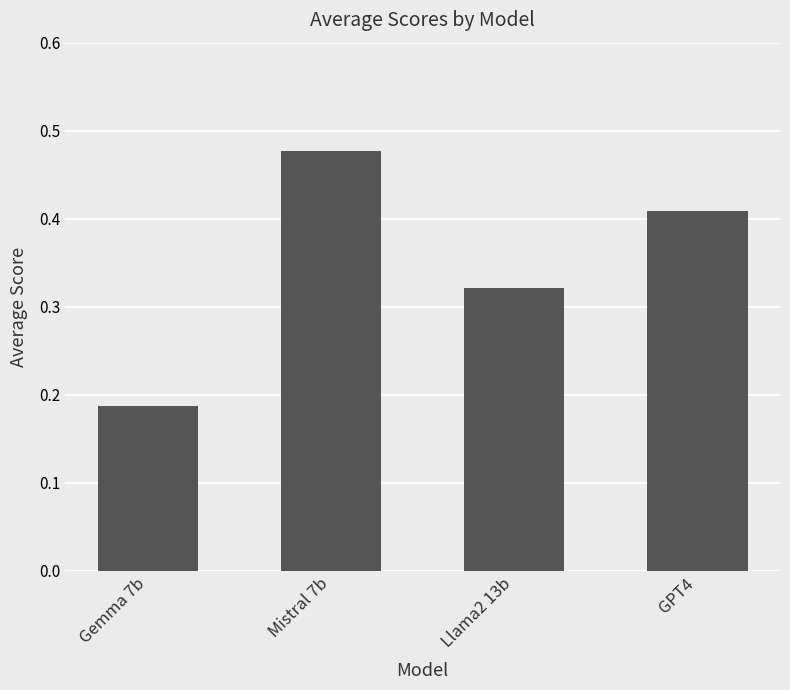

Does the chart contain stacked bars?

No